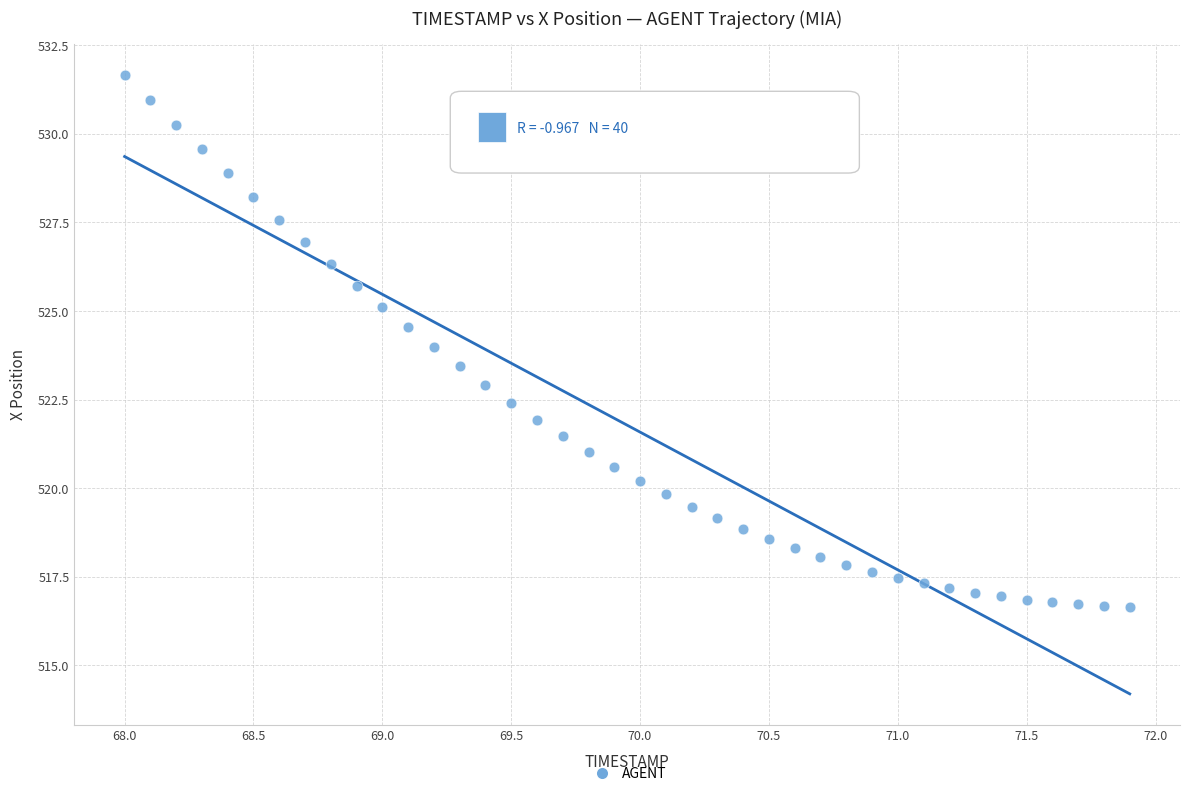

What is the range of X values (max minus min)?

3.9